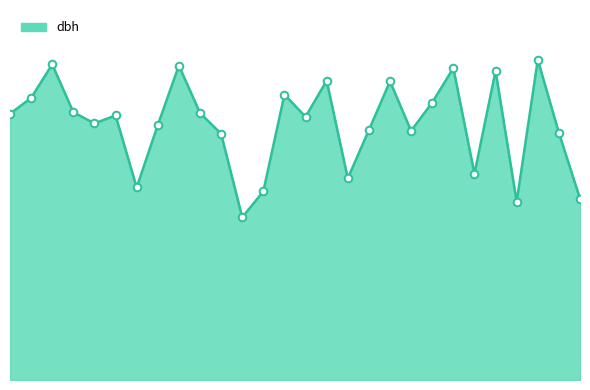

What is the total value across all series at 5?

57.2